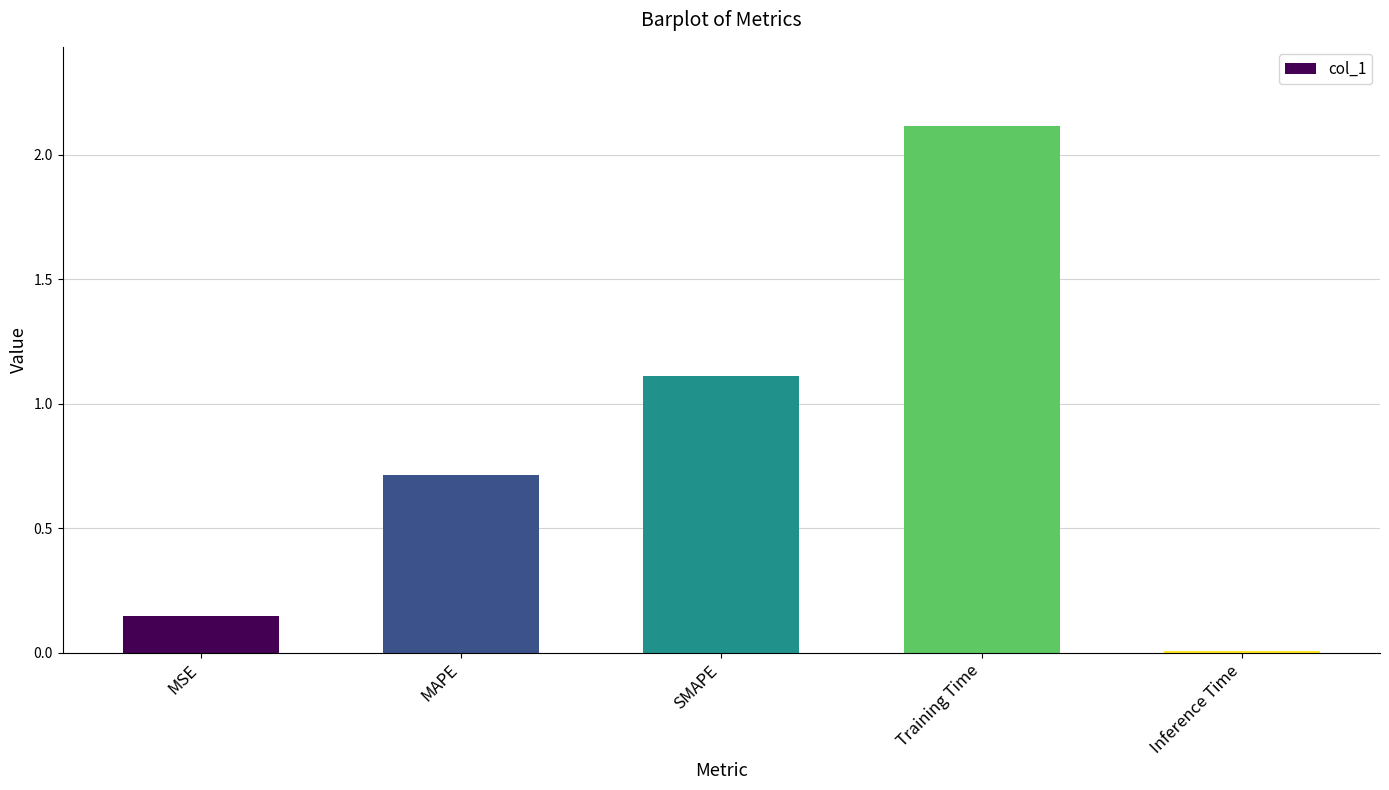

What is the maximum value shown in the chart?

2.1